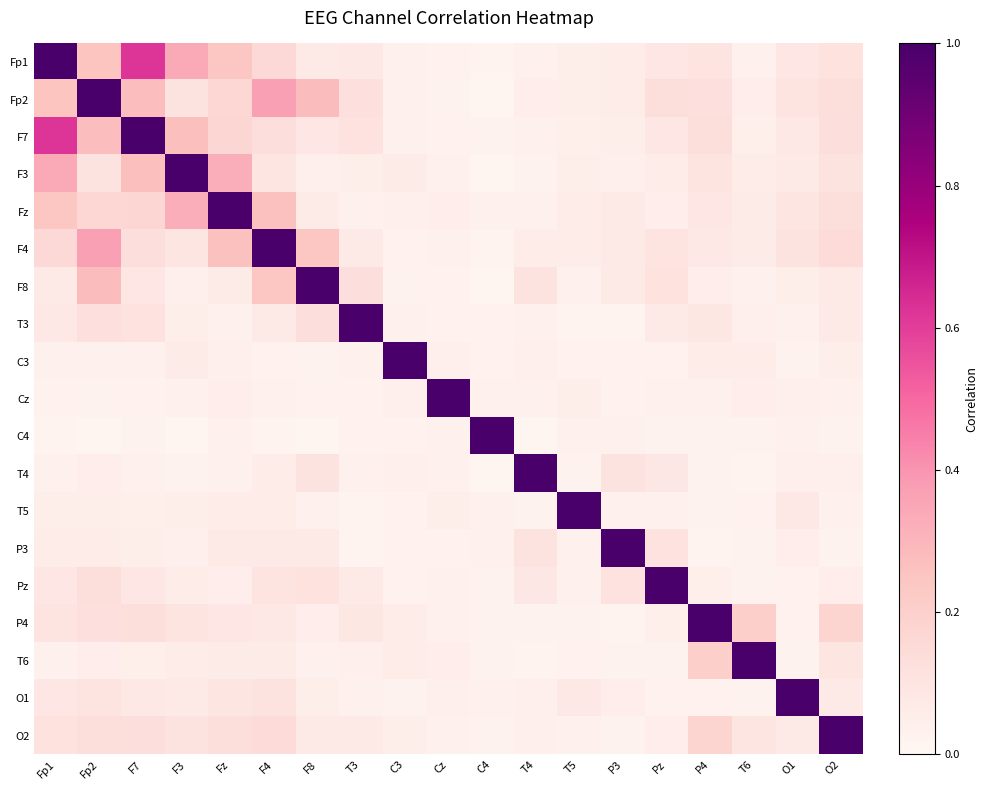

Which series has the largest total across all categories?

Fp1